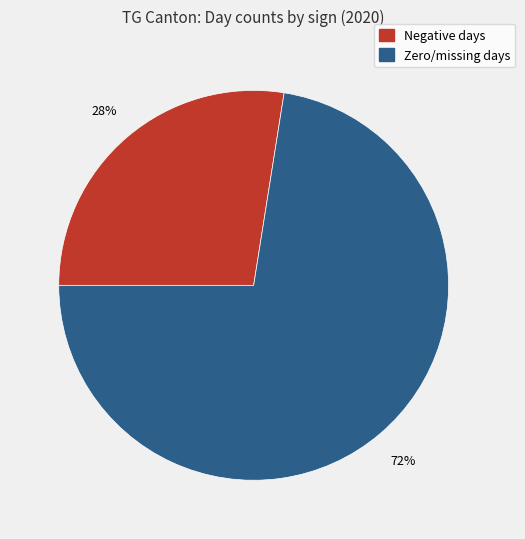

Does any single category account for the majority?

Yes